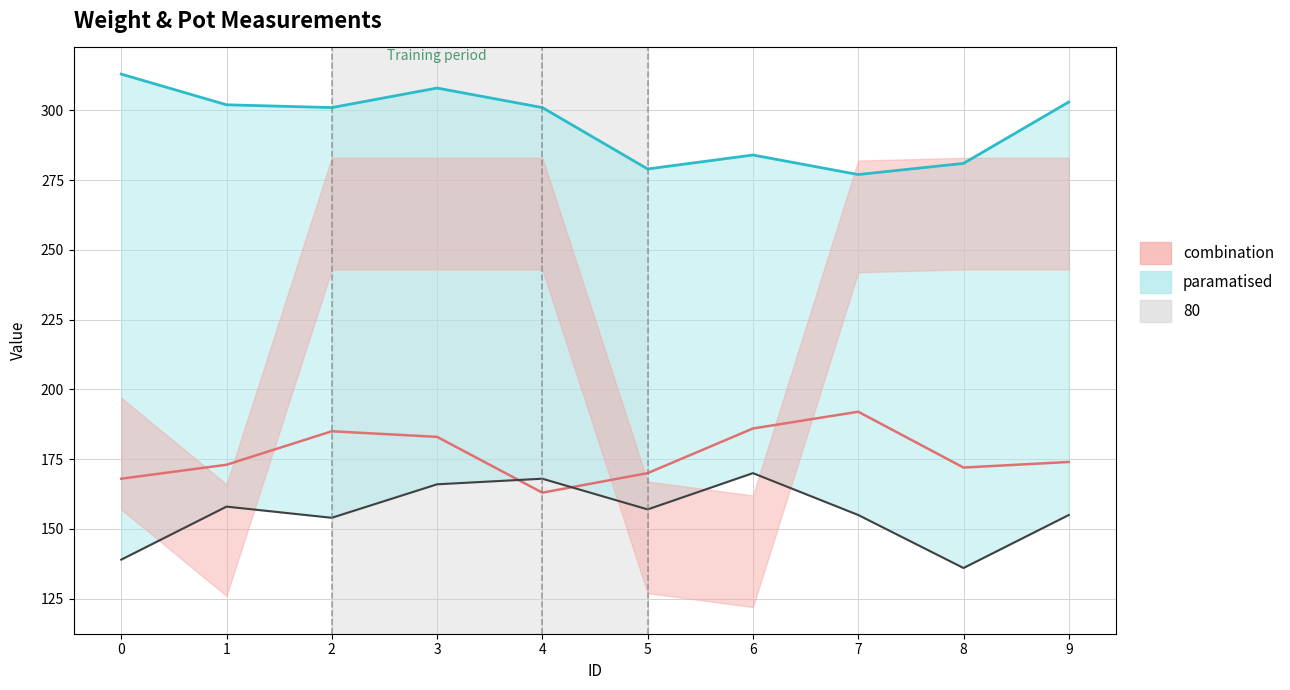

At which label is Weight1_line closest to 177?

9